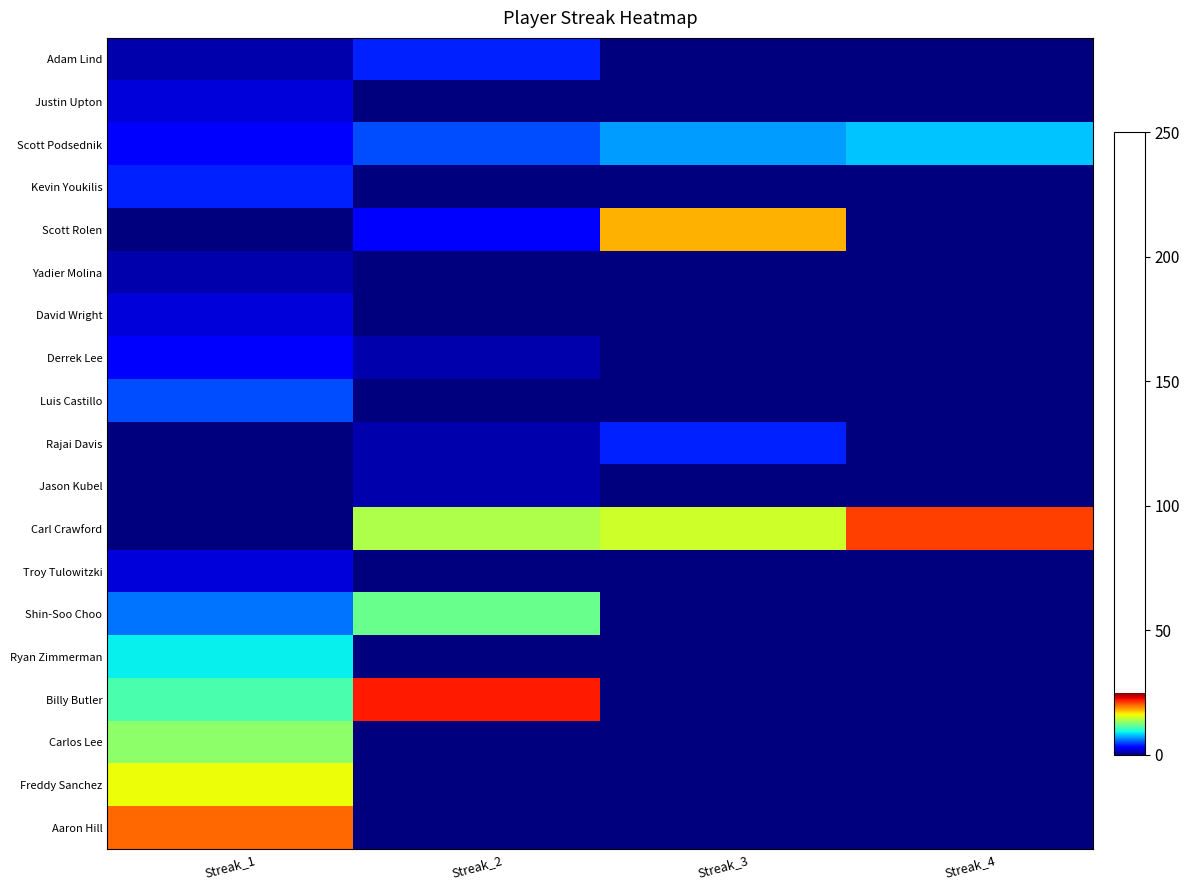

Which label corresponds to the smallest value in the chart?

Streak_3